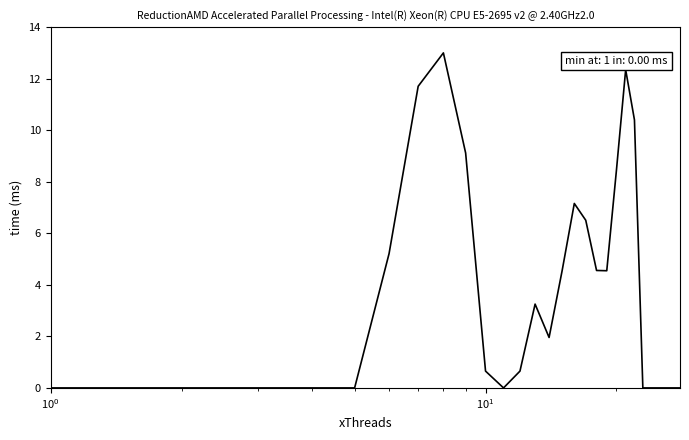

What is the difference between the maximum and minimum values?

13.0